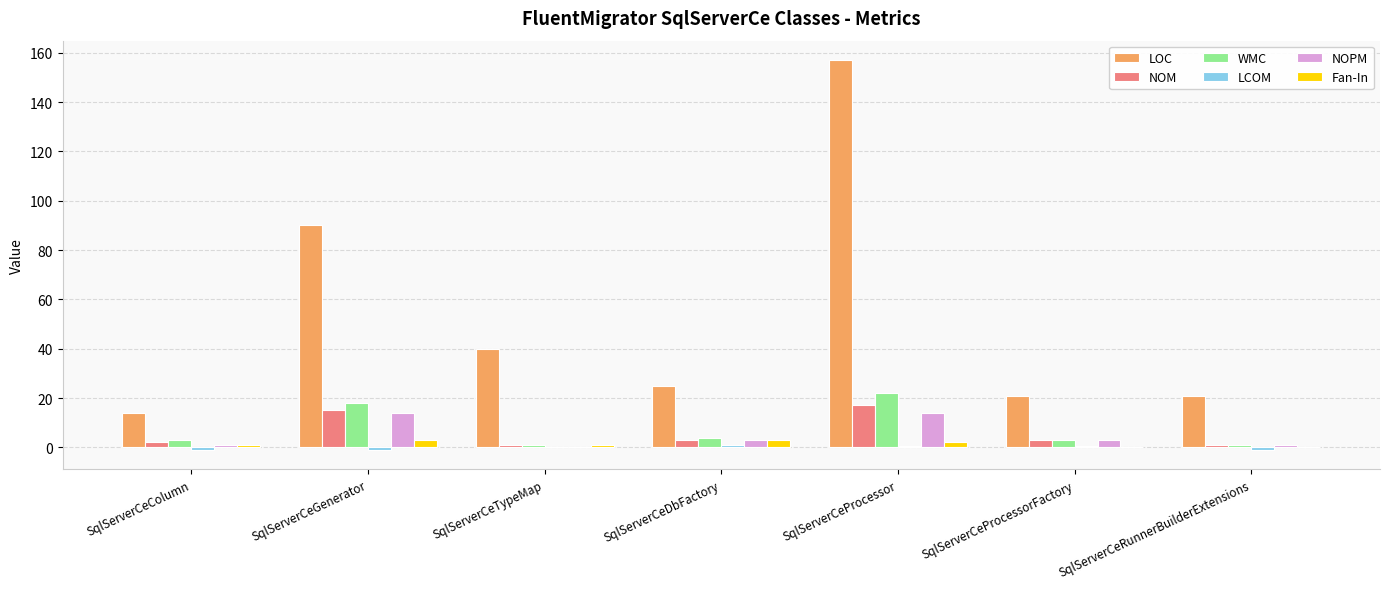

Is it true that NOPM equals 19.3 at SqlServerCeProcessor?

False